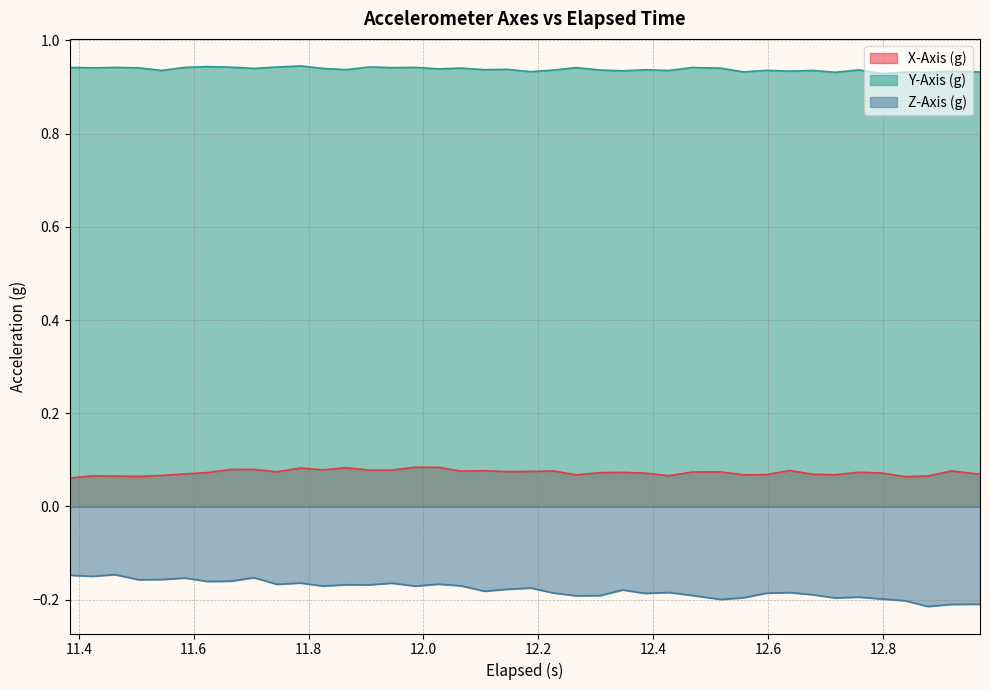

Which series has the largest total across all categories?

Y-Axis (g)